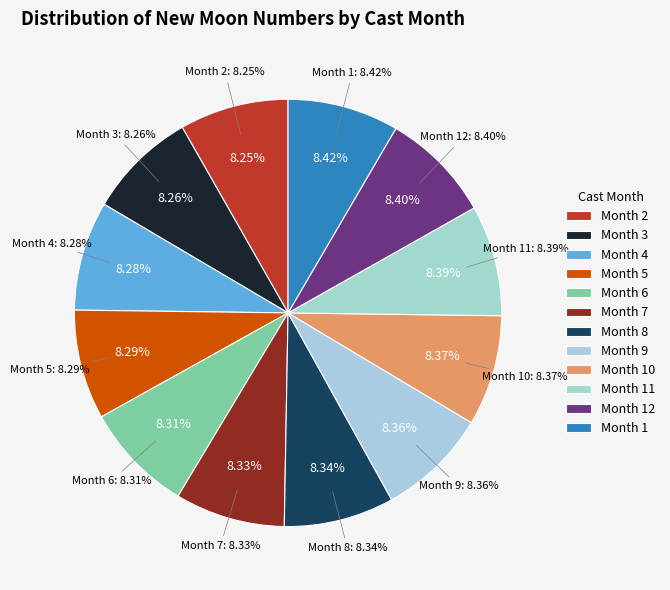

How many segments does this pie chart have?

12